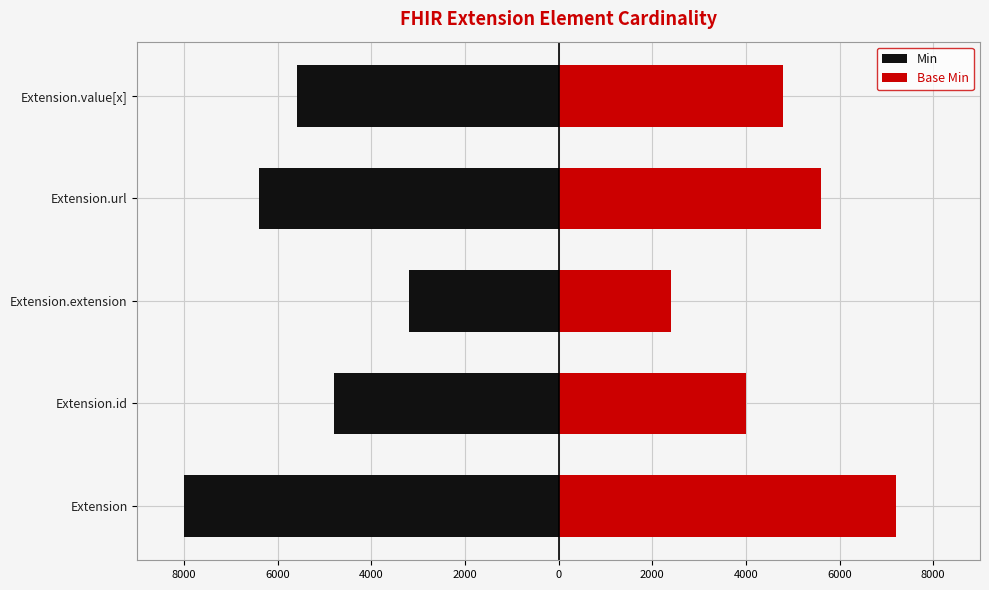

How many groups of bars are there?

5